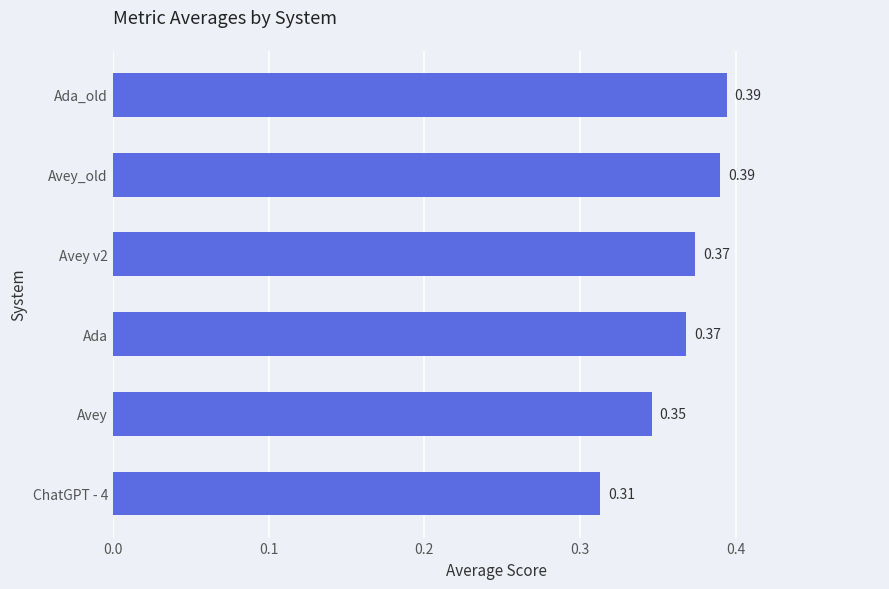

Between Ada_old and Ada, which is larger?

Ada_old